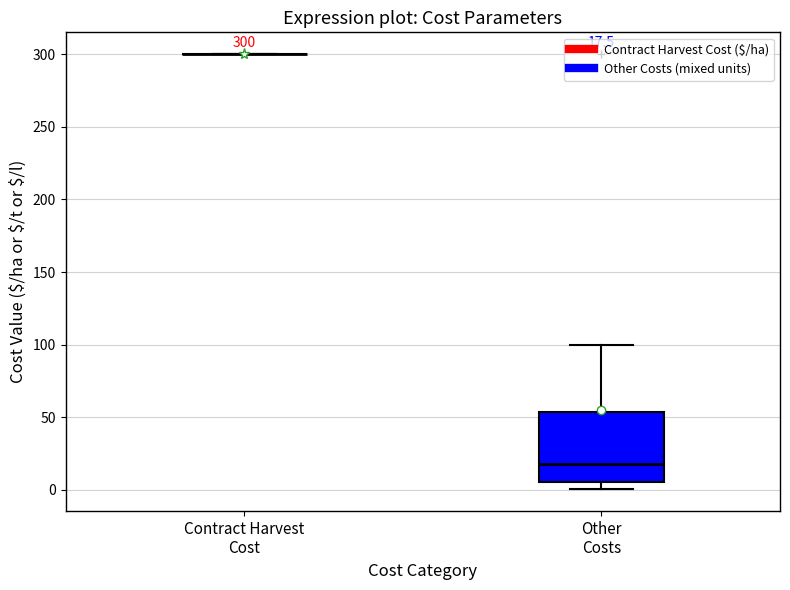

Which box is the tallest, from its lower edge to its upper edge?

Other Costs